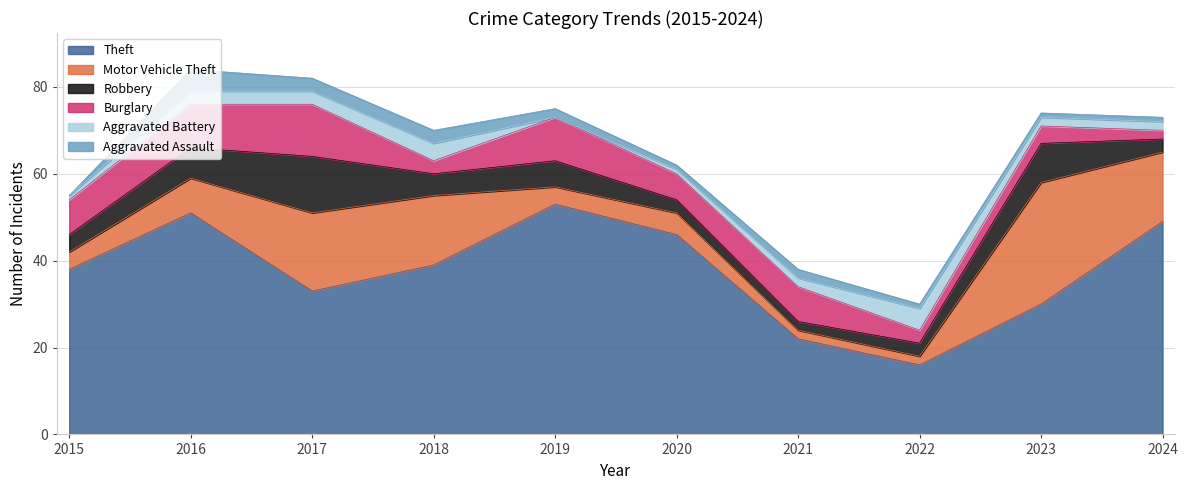

What is the average value of the Aggravated Battery series?

2